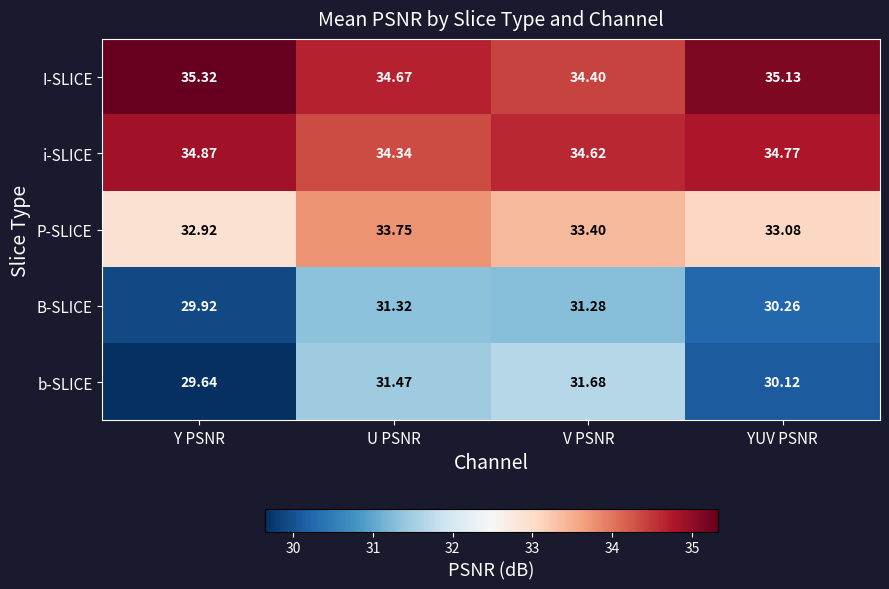

How many distinct data groups are displayed?

5